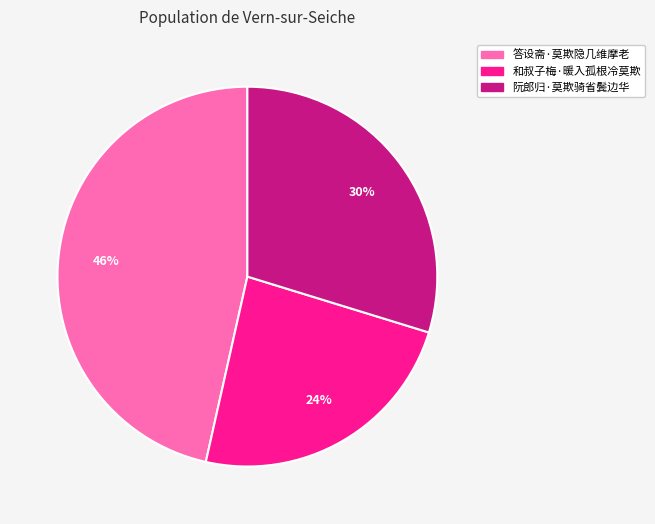

Is the sum of 阮郎归·莫欺骑省鬓边华 and 答设斋·莫欺隐几维摩老 greater than half?

Yes